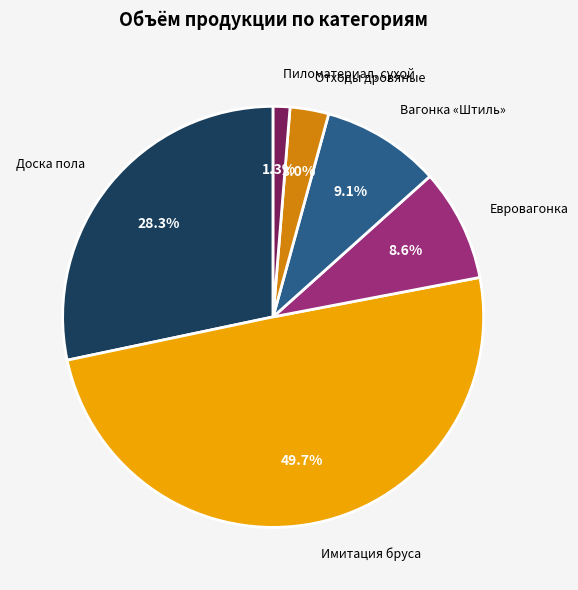

How many segments does this pie chart have?

6